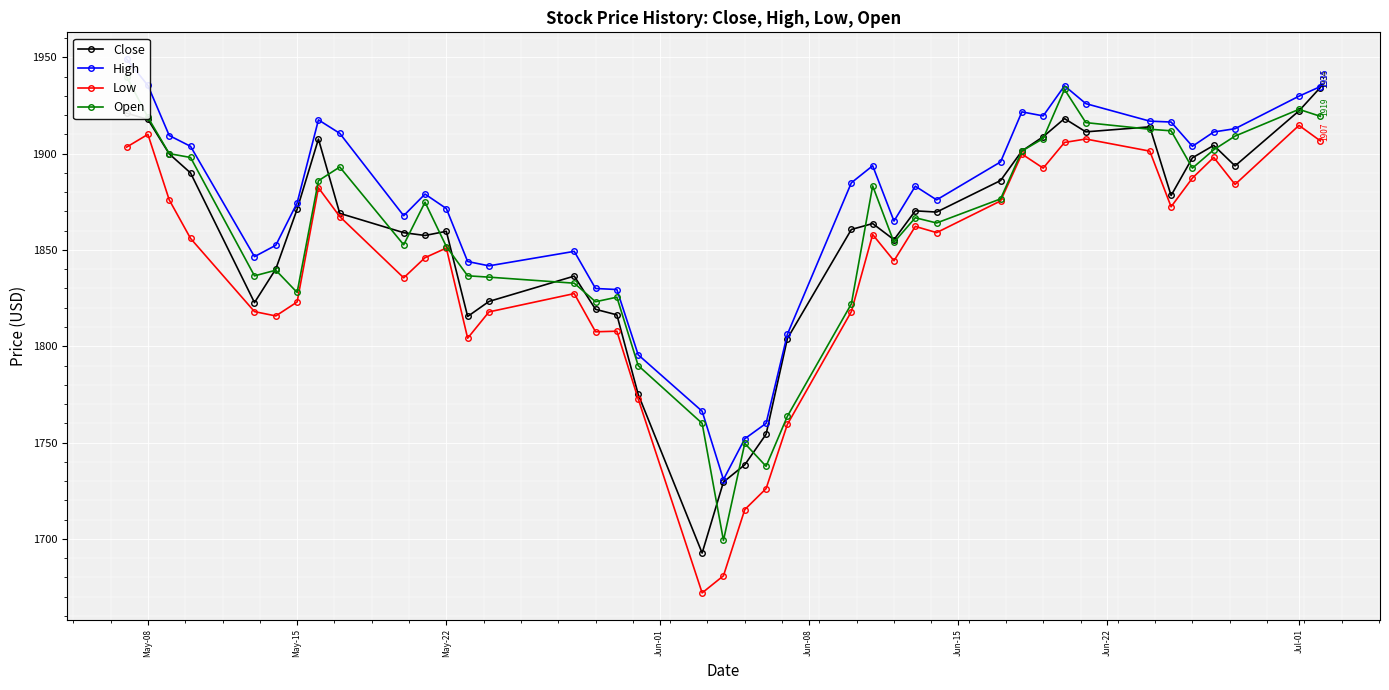

What is the difference between the maximum and minimum values in the Open series?

240.8